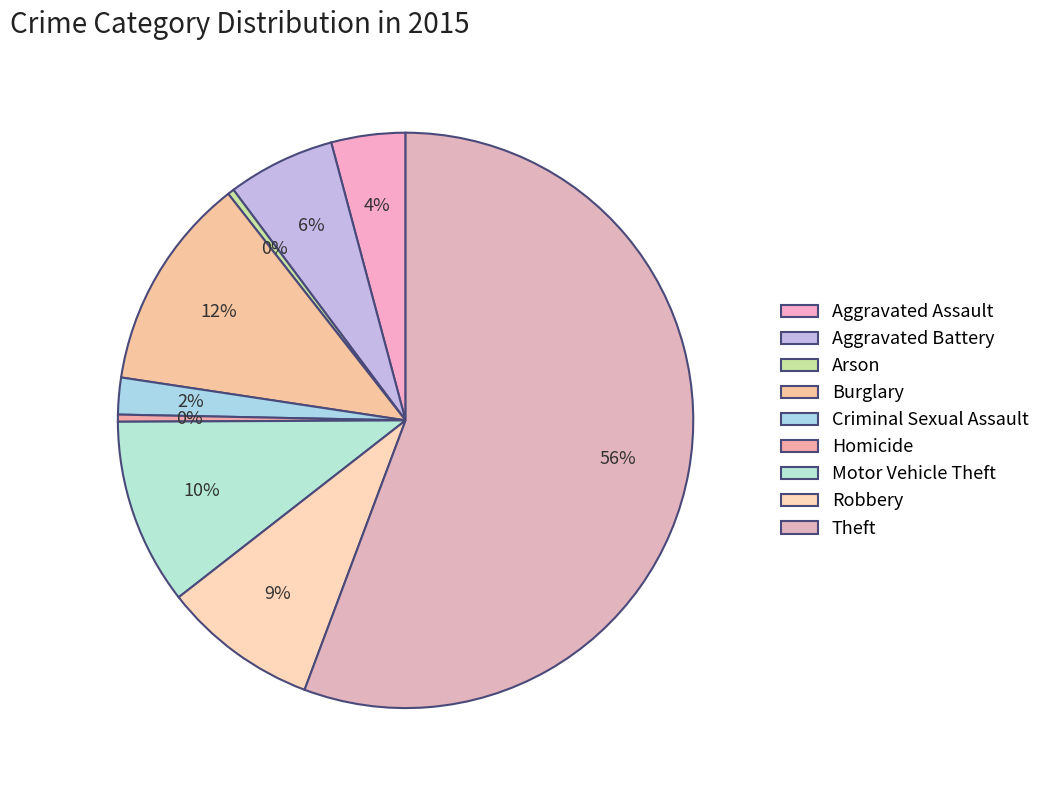

To the nearest percent, what portion does Criminal Sexual Assault represent?

2%